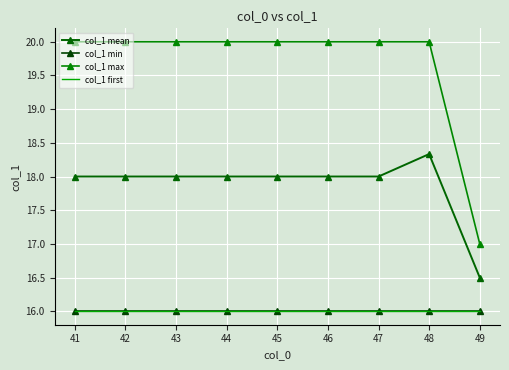

Which series has the largest total across all categories?

col_1 max